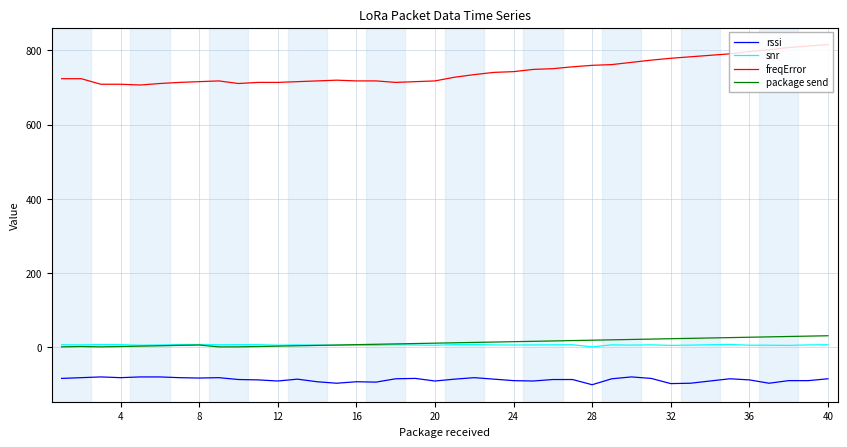

Which series has the largest range (max minus min)?

freqError